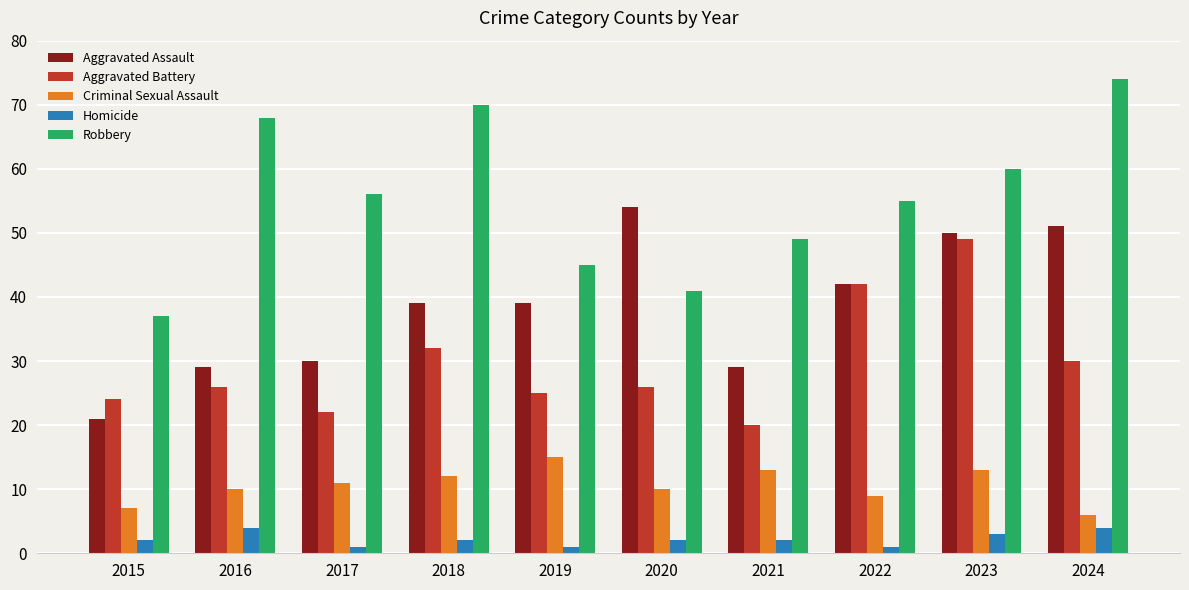

What is the difference between the Robbery values at 2022 and 2021?

6